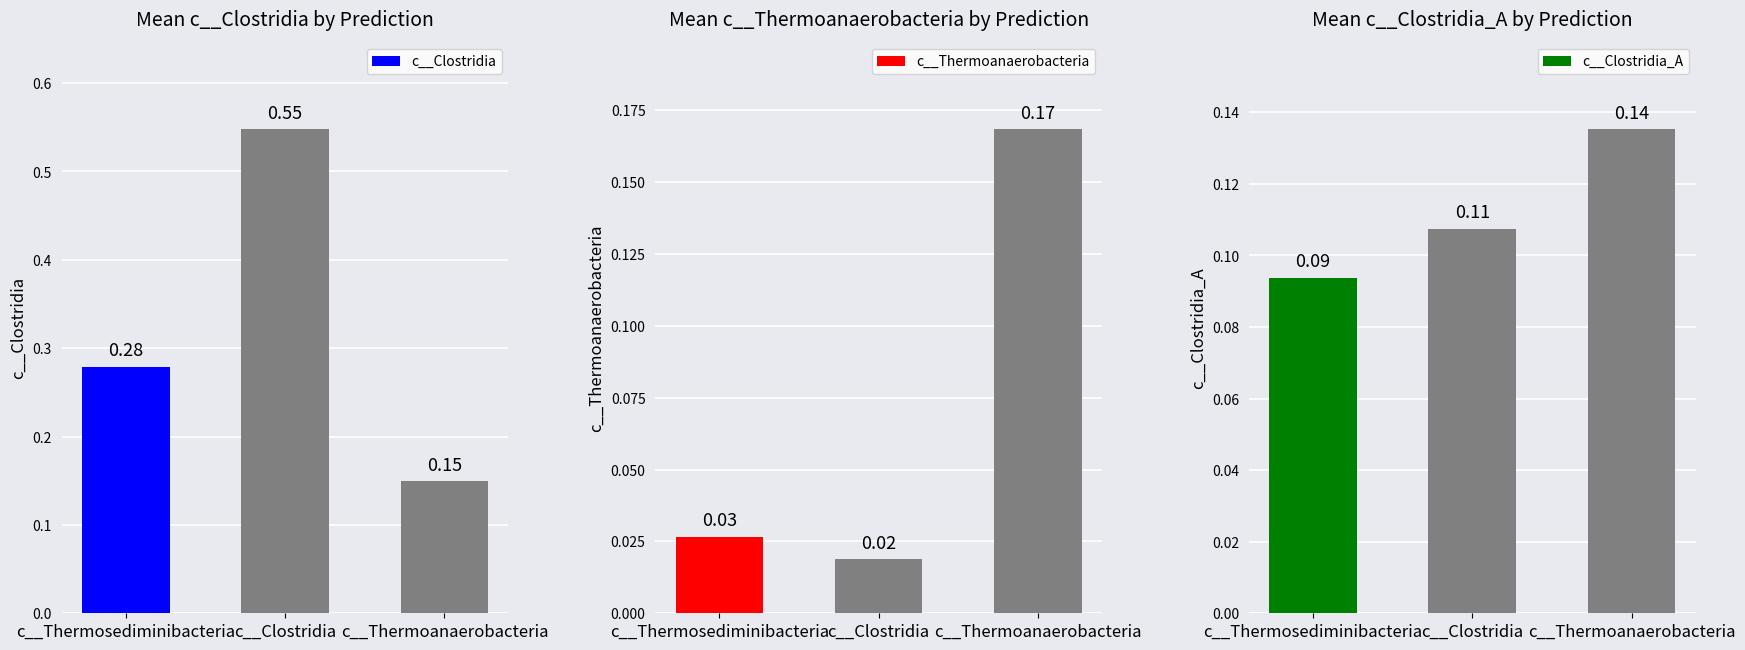

What is the sum of all c__Clostridia_A values?

0.3